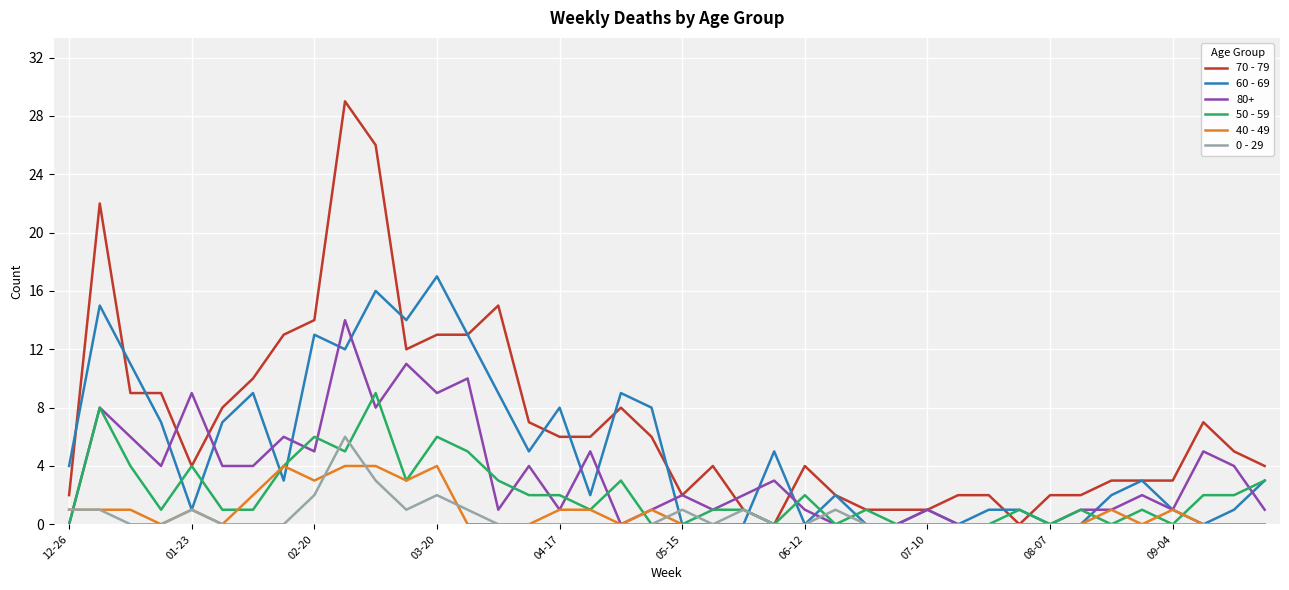

Which series has the widest spread of values?

70 - 79